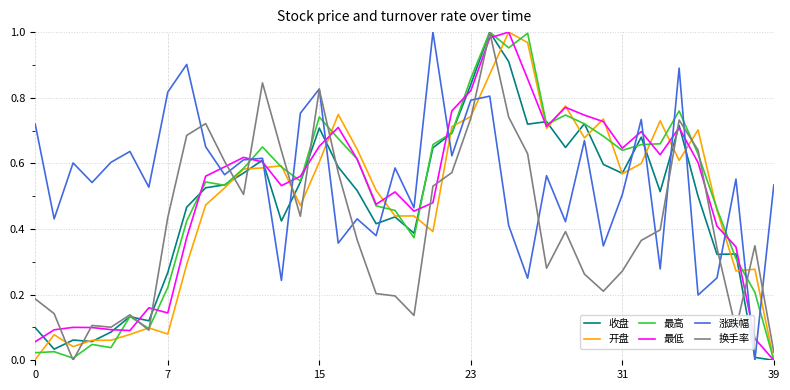

Does the chart display data point markers on the line(s)?

No